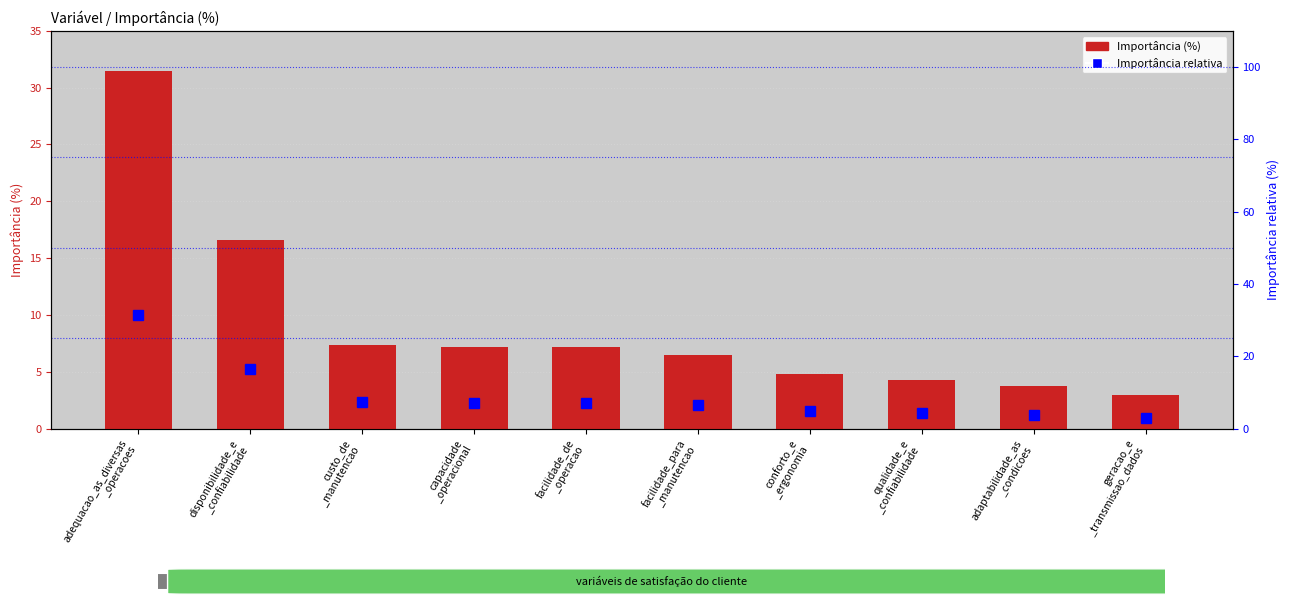

What position from the right is disponibilidade_e
_confiabilidade?

9